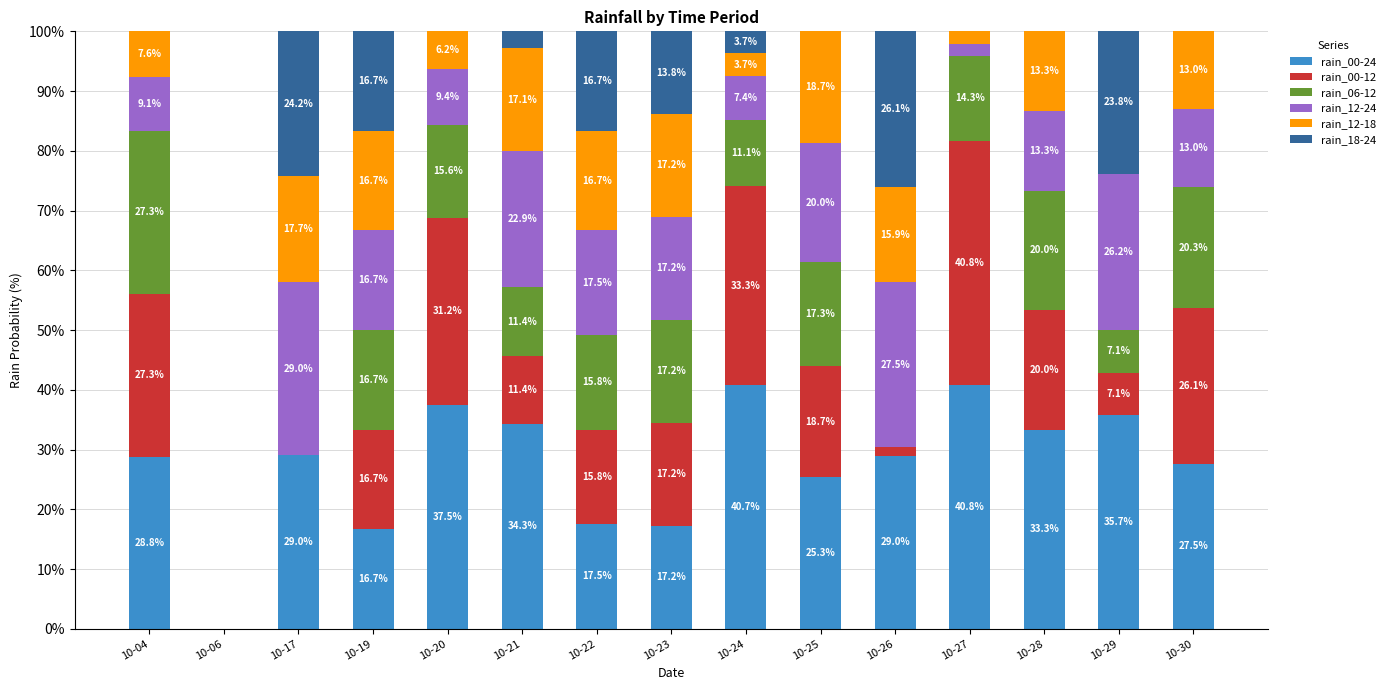

Which category has the highest value in the rain_00-24 series?

10-27